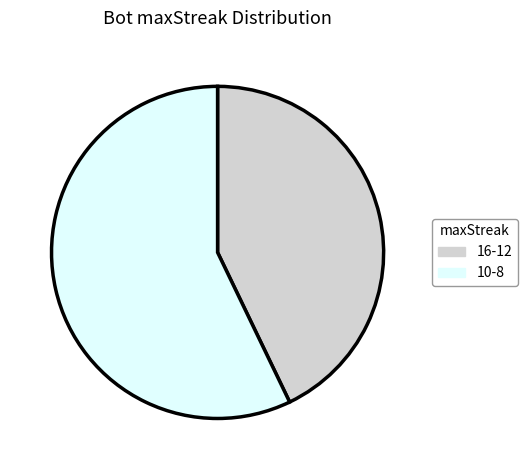

What is the ratio of the value at 16-12 to the value at 10-8?

0.8